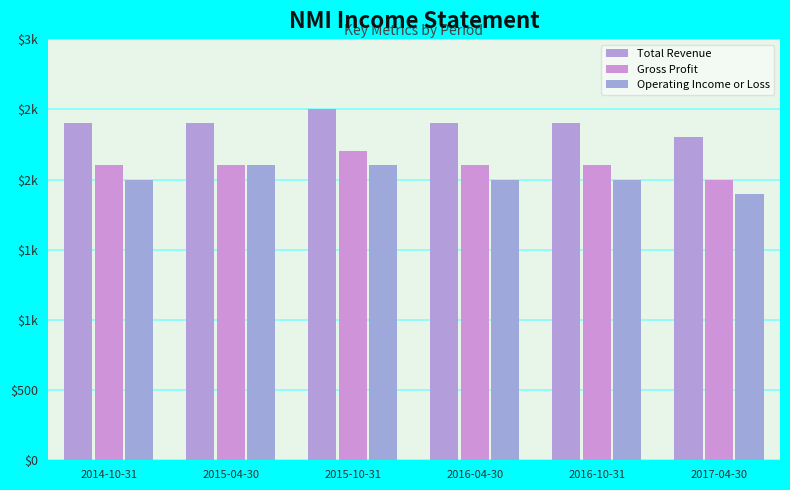

Are the bars grouped side by side (vs. stacked)?

Yes